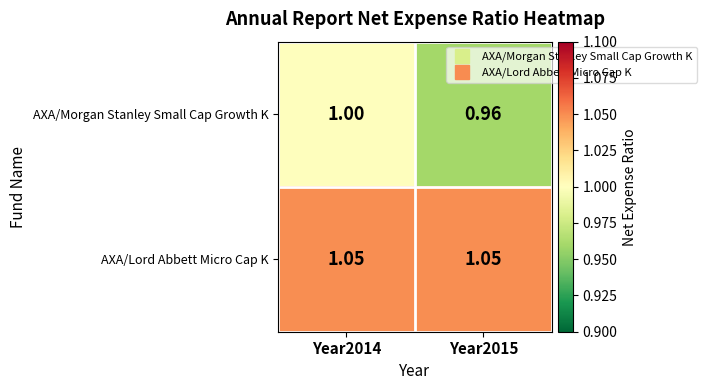

Rank the series by their maximum value, from lowest to highest.

AXA/Morgan Stanley Small Cap Growth K, AXA/Lord Abbett Micro Cap K